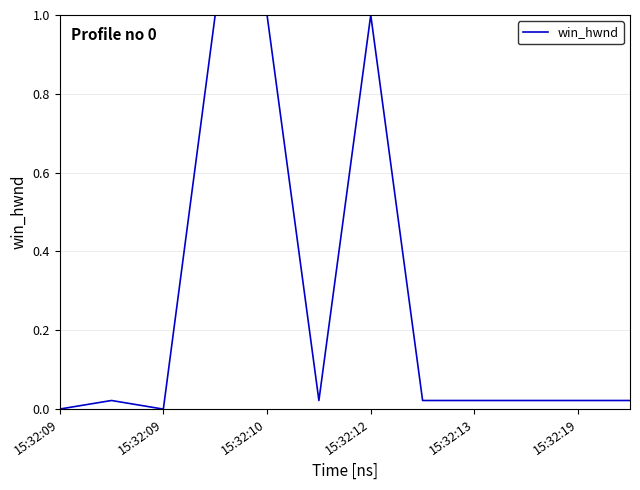

What is the difference between the maximum and minimum values?

1.0